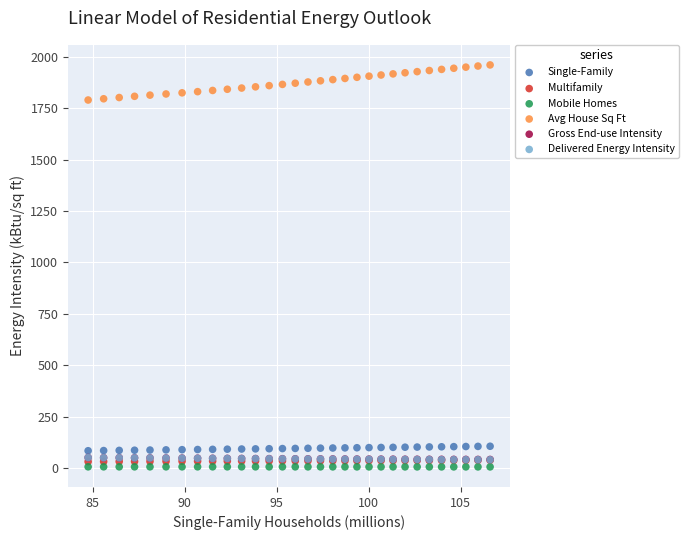

What are all the series names shown in the legend?

Single-Family, Multifamily, Mobile Homes, Avg House Sq Ft, Gross End-use Intensity, Delivered Energy Intensity